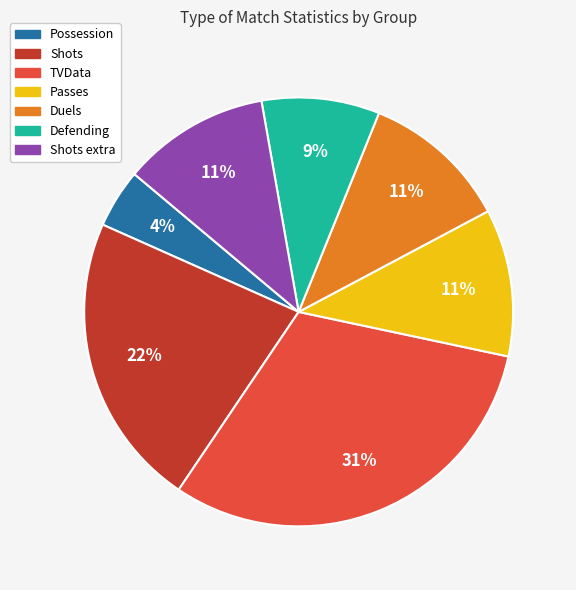

Is there a majority slice in this chart?

No